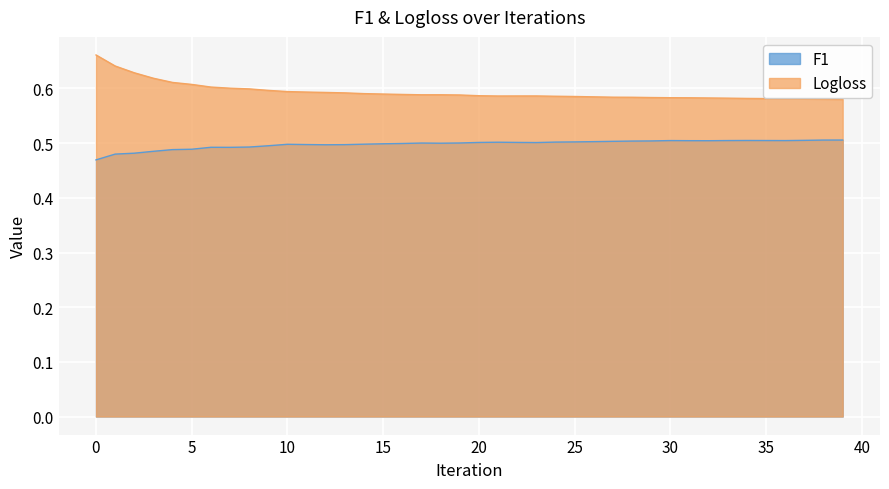

What value does the F1 series have at 4?

0.5